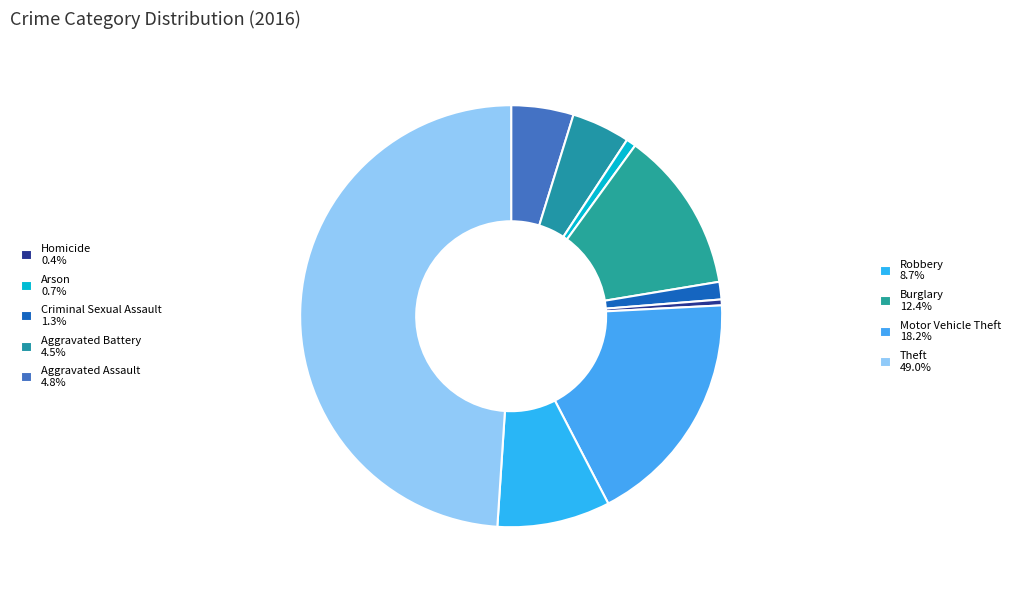

How many slices are in this pie chart?

9